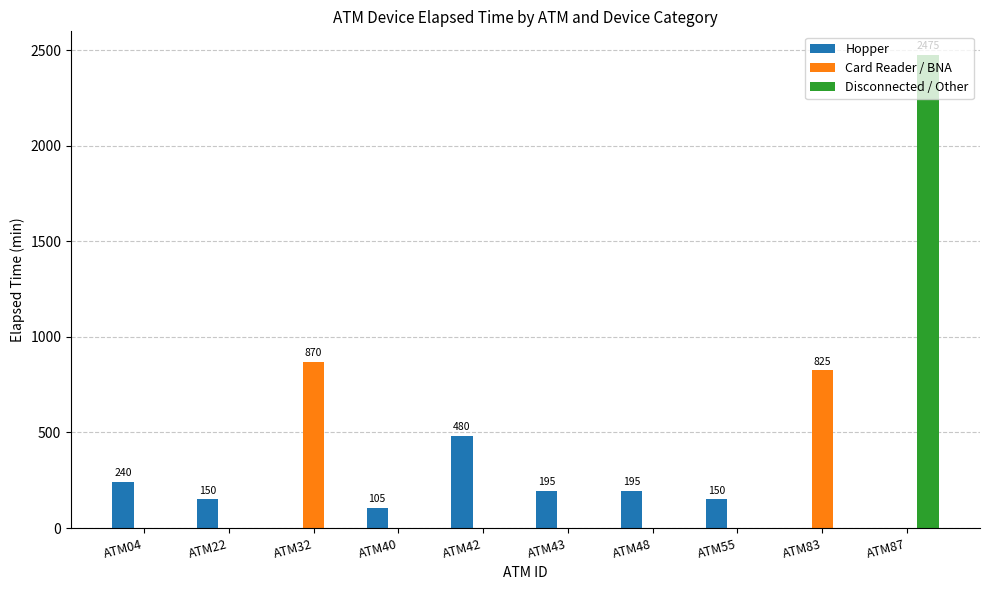

What is the greatest value displayed?

2475